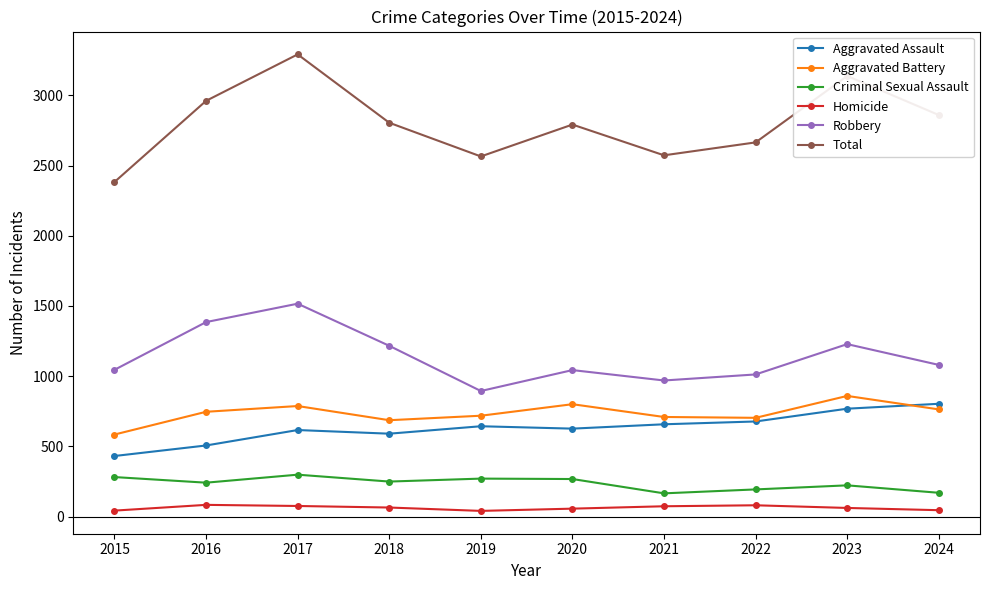

What is the difference between the highest and lowest values at 2017?

3217